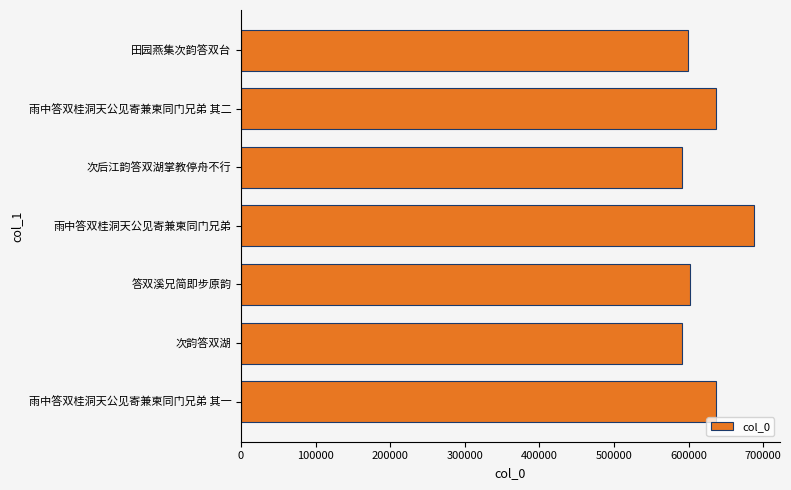

Between 雨中答双桂洞天公见寄兼柬同门兄弟 其二 and 次韵答双湖, which is larger?

雨中答双桂洞天公见寄兼柬同门兄弟 其二